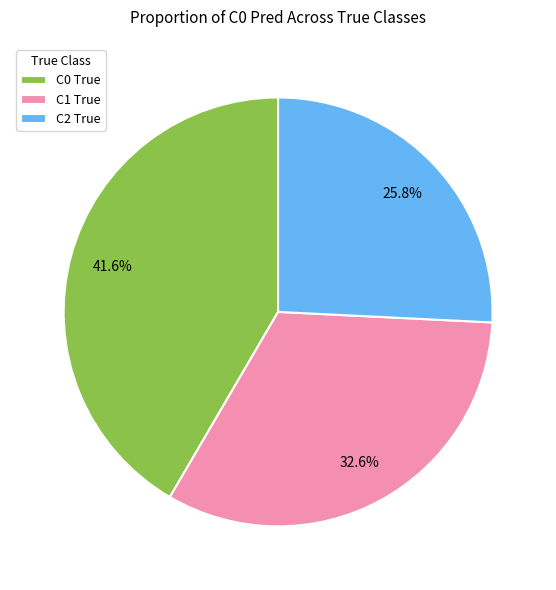

Which has a higher value, C1 True or C2 True?

C1 True